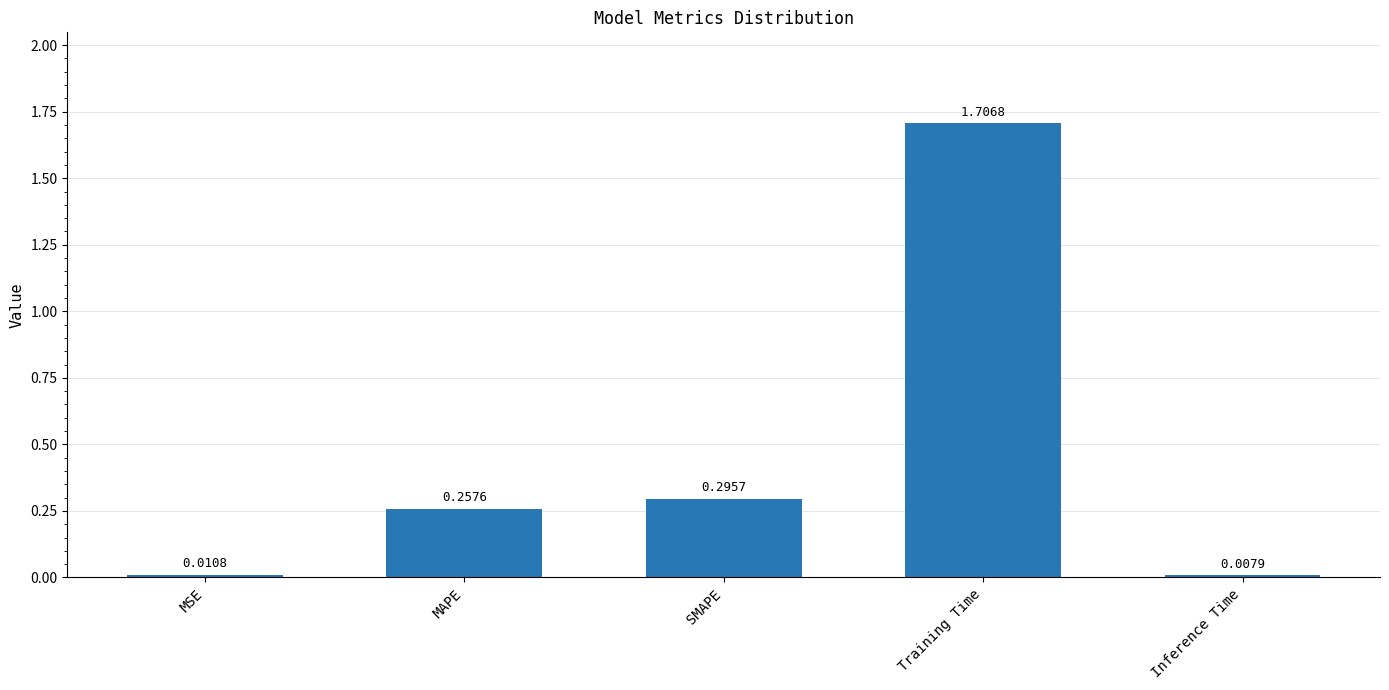

What is the difference between the maximum and second lowest values?

1.7